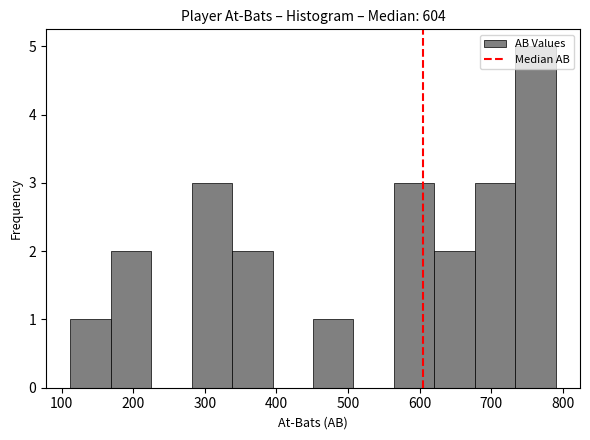

Reading left to right, transcribe this chart: for each bar, give the range it covers on the x-axis and its height. Neither the bar edges nor the heights are printed on the chart, so give them approximately, as read against the axes.

110 to 170: 1
170 to 230: 2
230 to 280: 0
280 to 340: 3
340 to 390: 2
390 to 450: 0
450 to 510: 1
510 to 560: 0
560 to 620: 3
620 to 680: 2
680 to 730: 3
730 to 790: 5